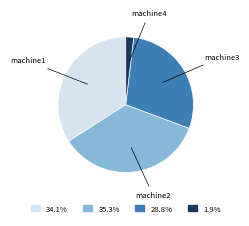

Count the number of slices in the pie.

4